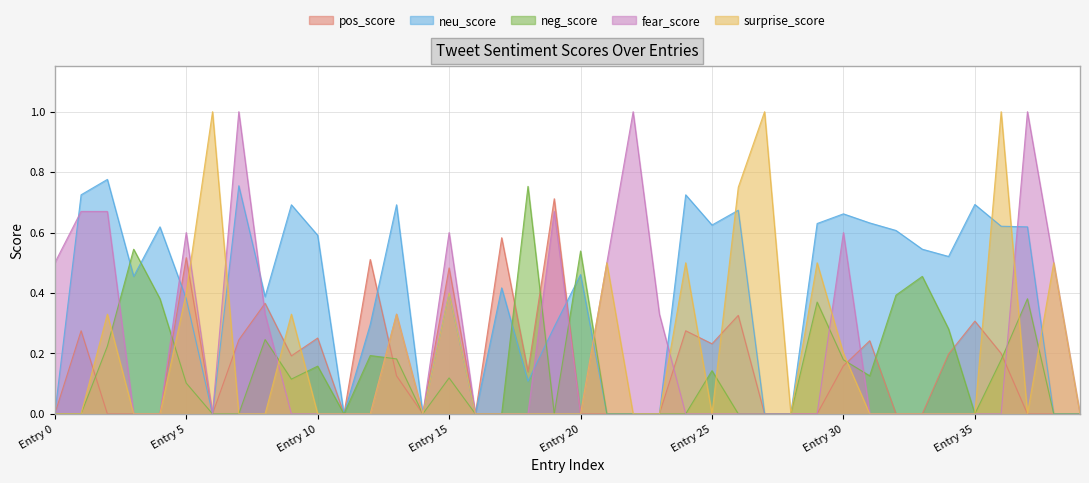

Is it true that fear_score equals 1.0 at Entry 30?

False